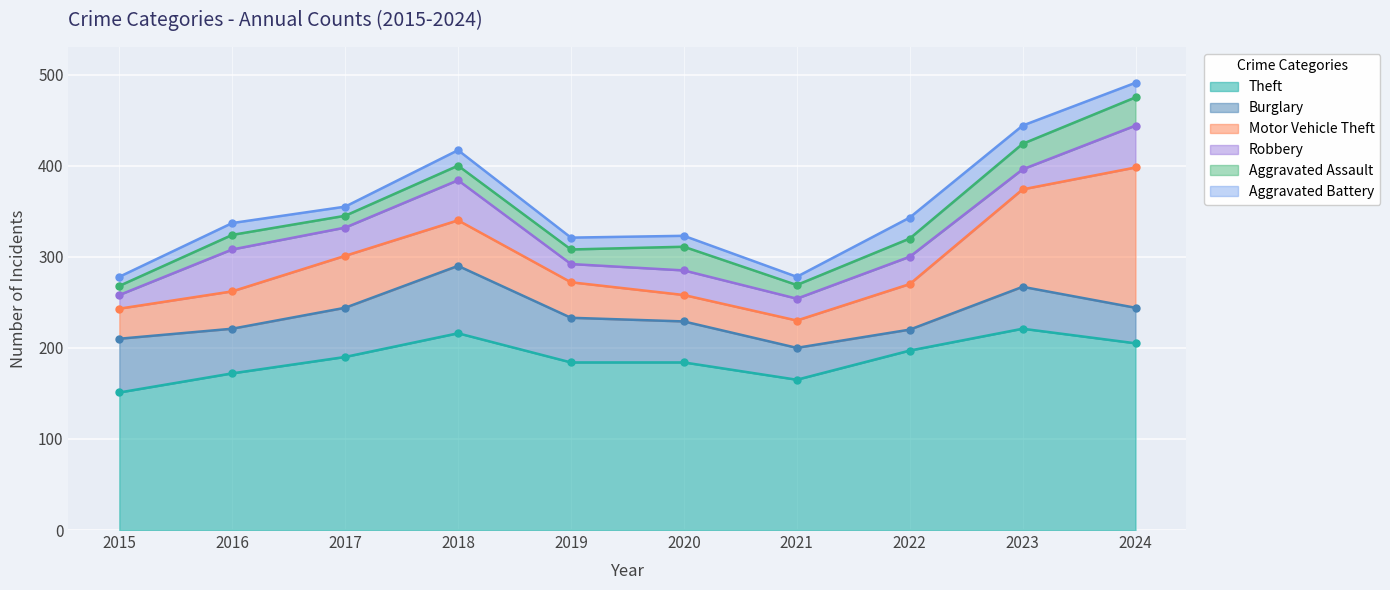

Is it true that Theft equals 221 at 2023?

True